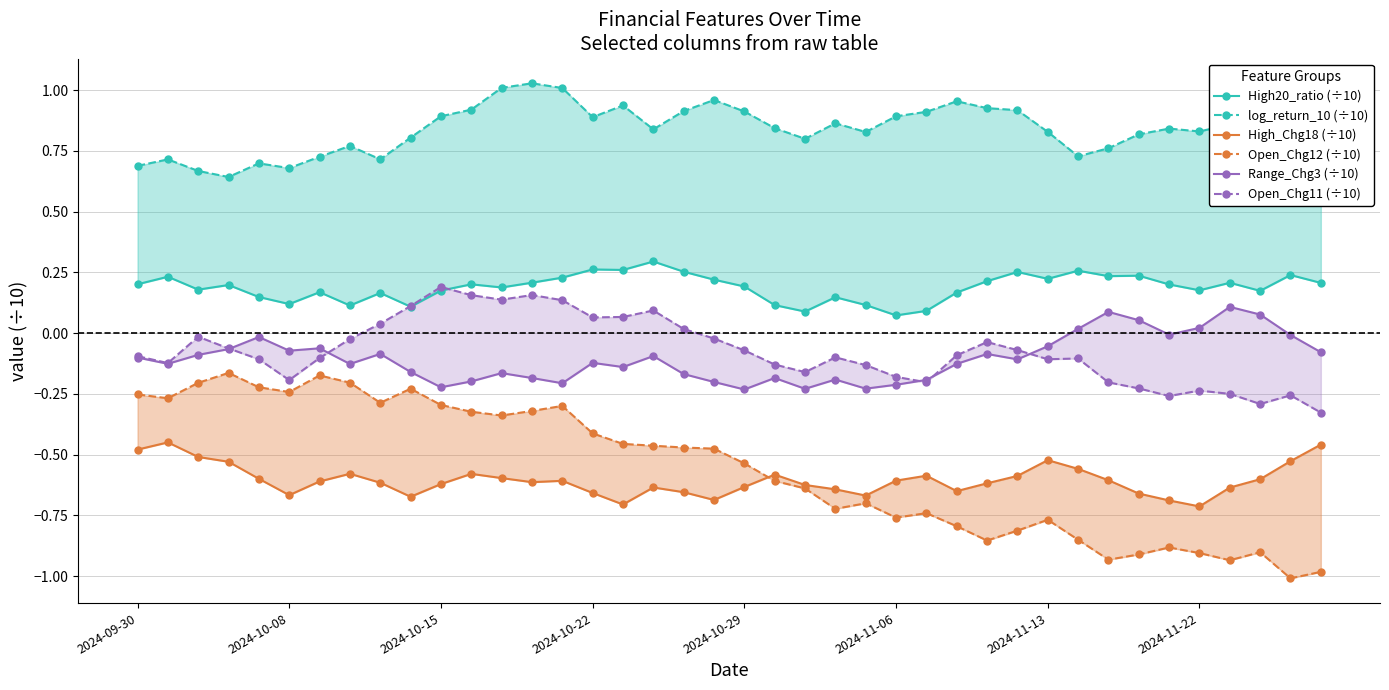

At which category does Open_Chg11 (÷10) reach its first local peak?

2024-10-15